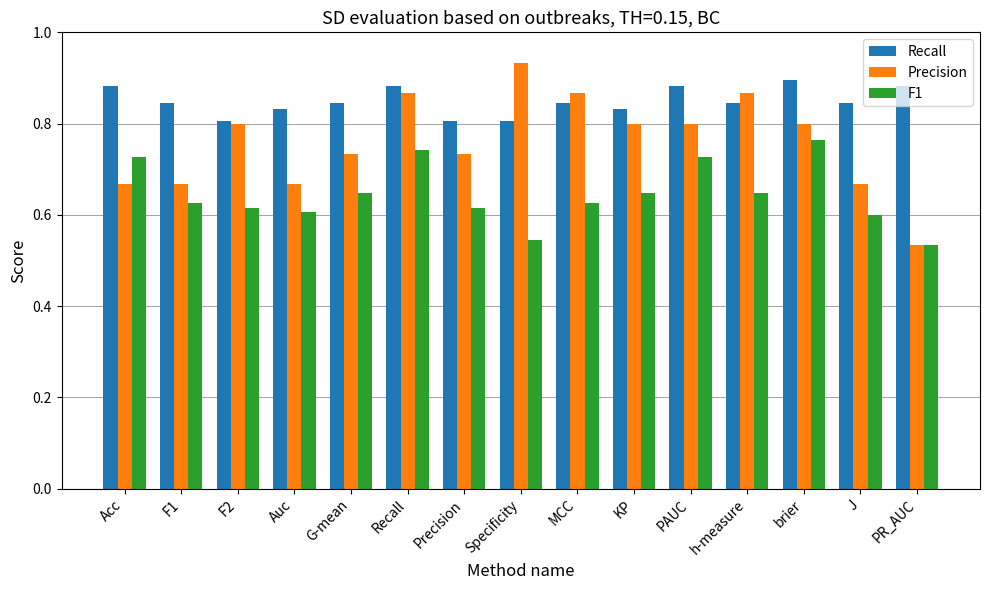

Which series changed the most between Precision and h-measure?

Precision